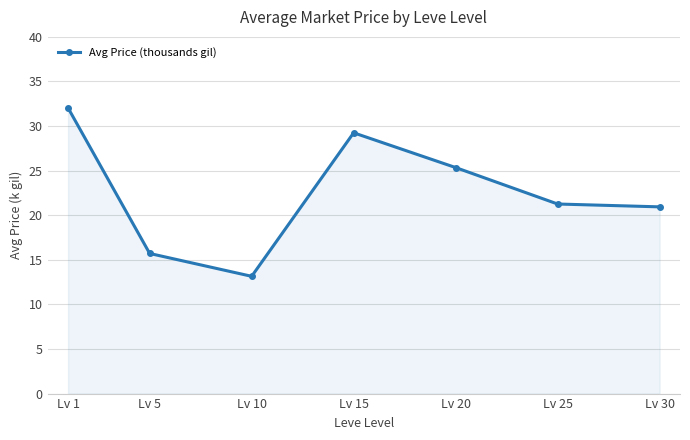

What is the minimum value shown in the chart?

13.2